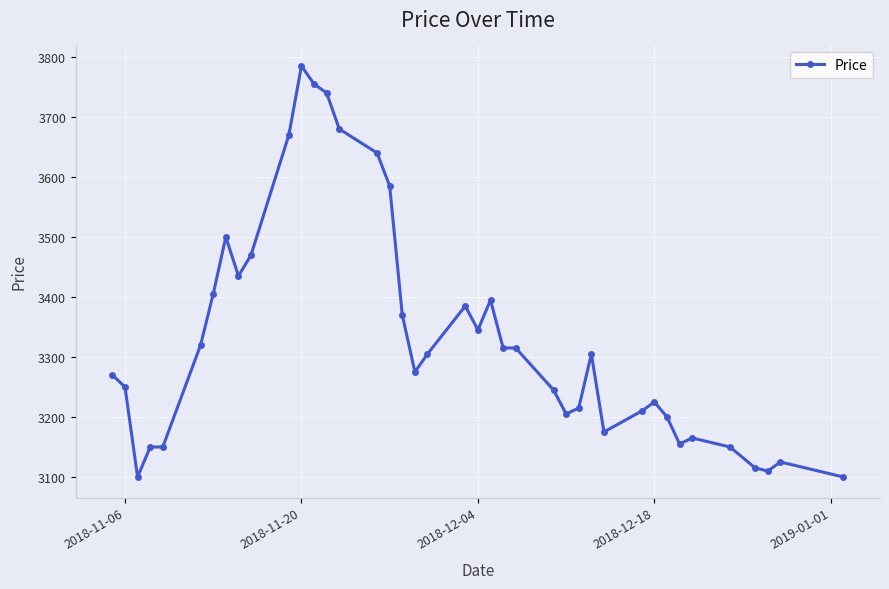

What is the value of the 23rd point from the left?

3395